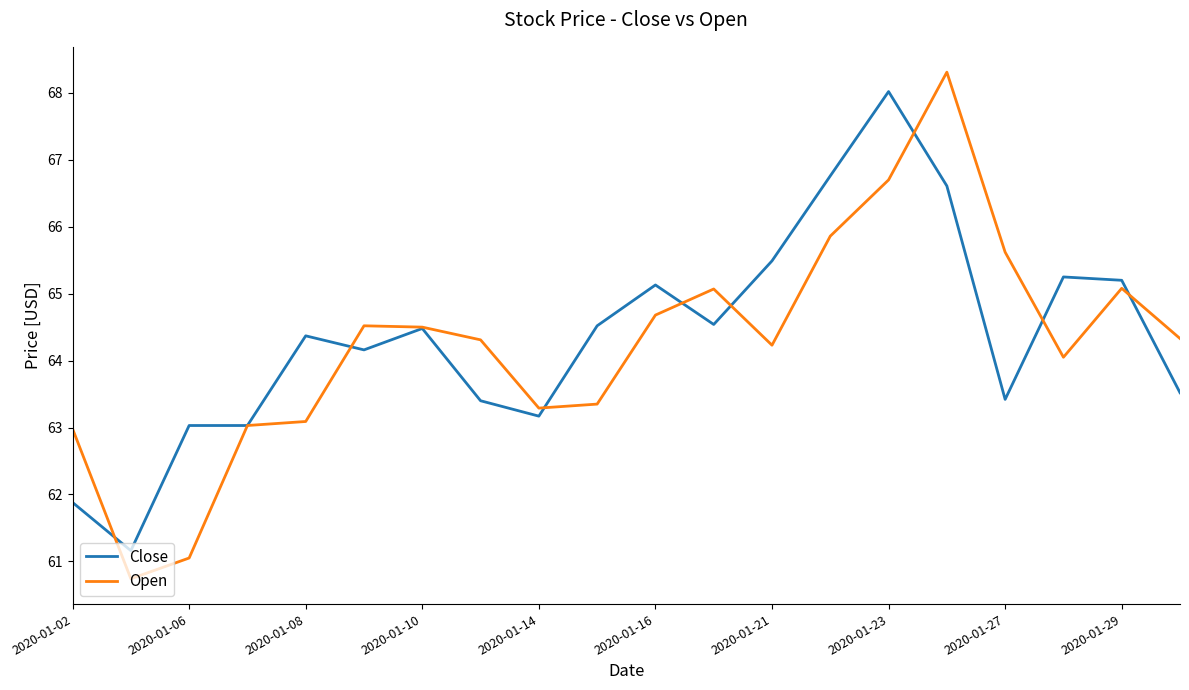

Which series has the widest spread of values?

Open